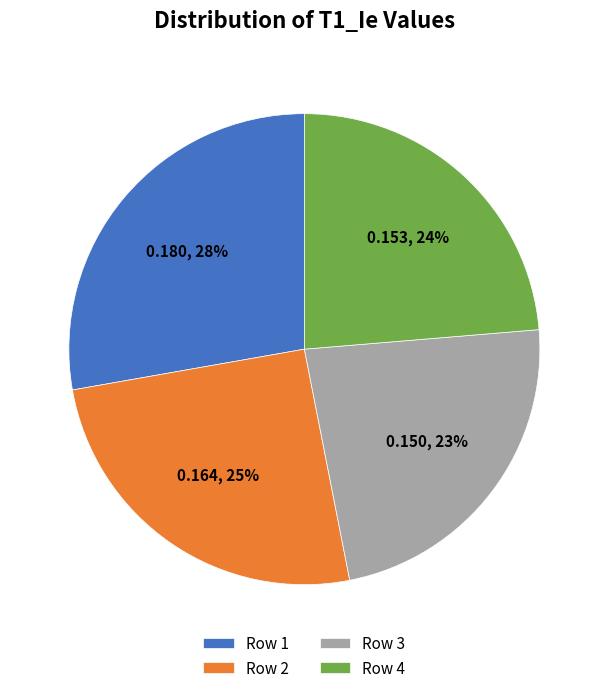

Is Row 3 the majority of the pie?

No